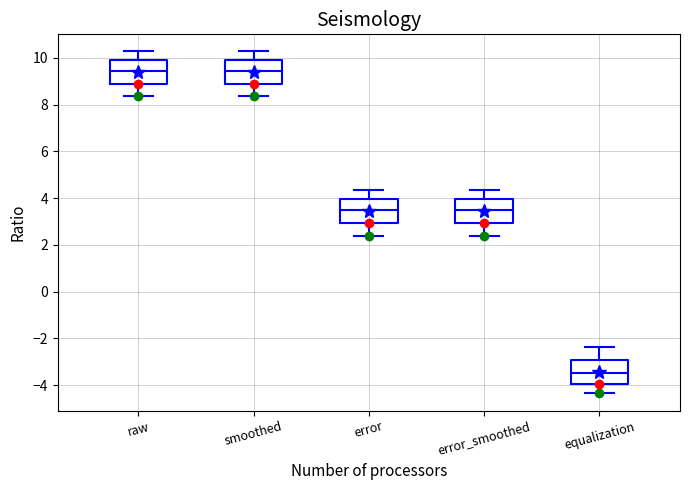

Reading left to right, transcribe this box plot: for each box, give where its median line is, the range the box spans, and where its two whiskers end, as read against the y-axis. The values are not printed on the chart, so give them approximately, as read against the axis.

raw: median 9.4, box 9.0 to 9.8, whiskers 8.4 to 10.2
smoothed: median 9.4, box 9.0 to 10.0, whiskers 8.4 to 10.2
error: median 3.4, box 3.0 to 4.0, whiskers 2.4 to 4.4
error_smoothed: median 3.4, box 3.0 to 4.0, whiskers 2.4 to 4.4
equalization: median -3.4, box -4.0 to -3.0, whiskers -4.4 to -2.4